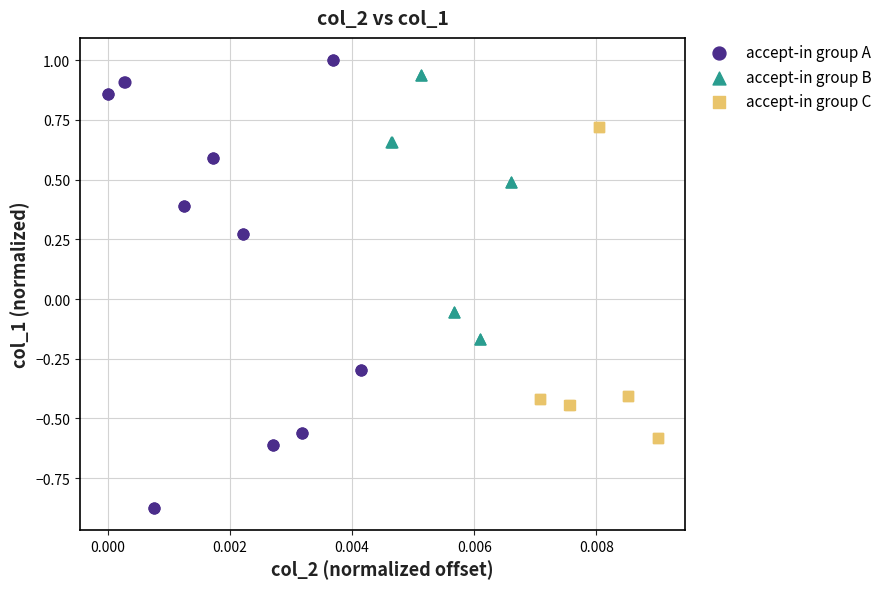

Which series reaches the minimum Y coordinate?

accept-in group A